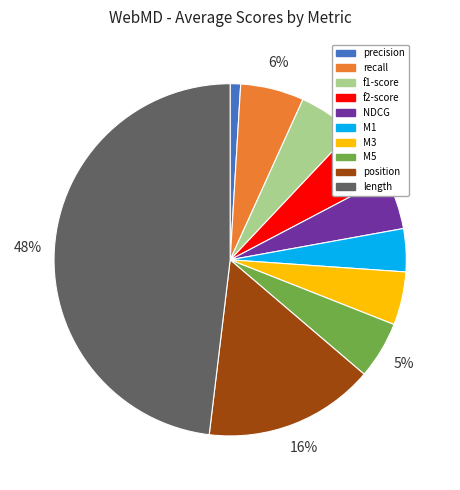

To the nearest percent, what is the difference between the largest and smallest slice percentages?

47%